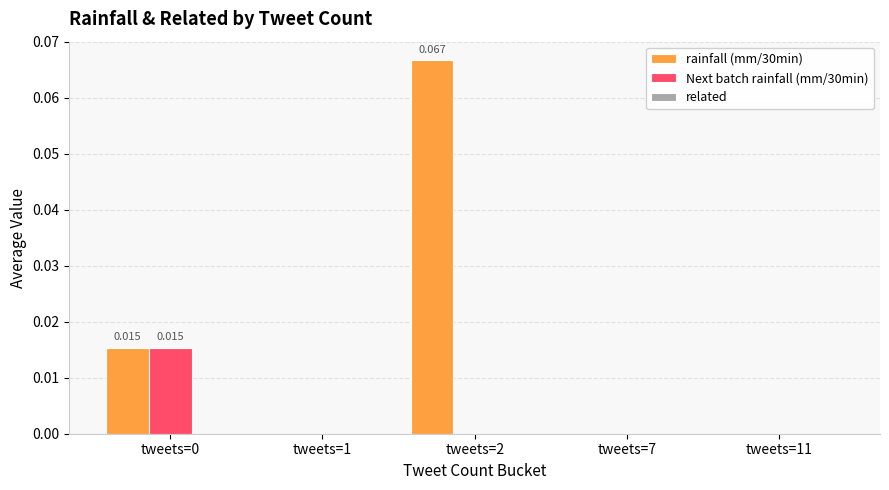

How many groups of bars are there?

5